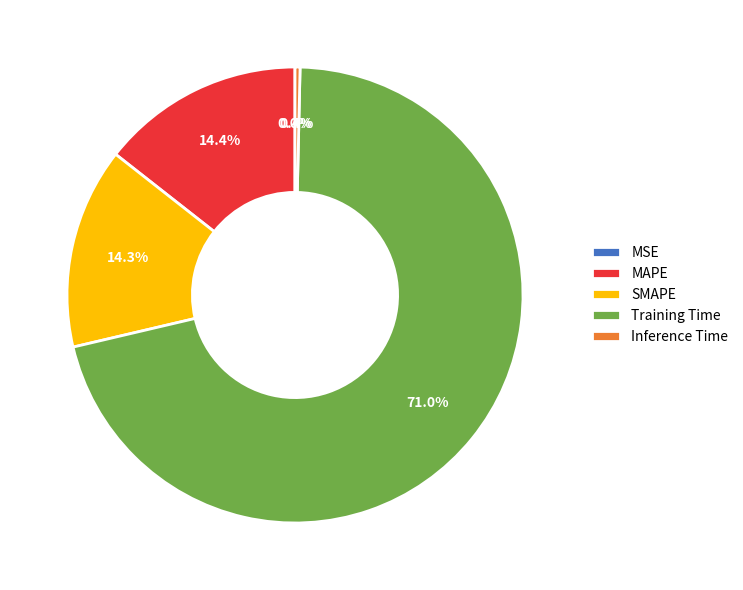

Is there any slice that represents more than half of the pie?

Yes